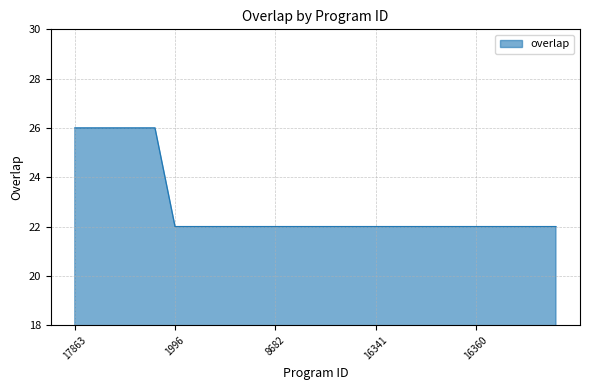

What is the greatest value displayed?

26